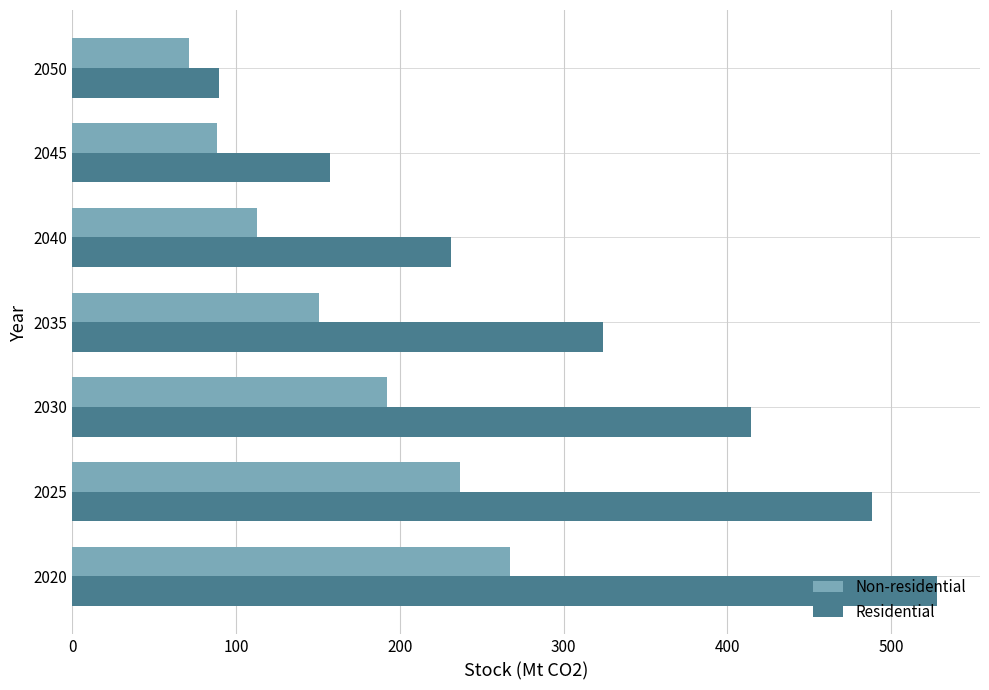

At how many categories does at least one series exceed 94?

6